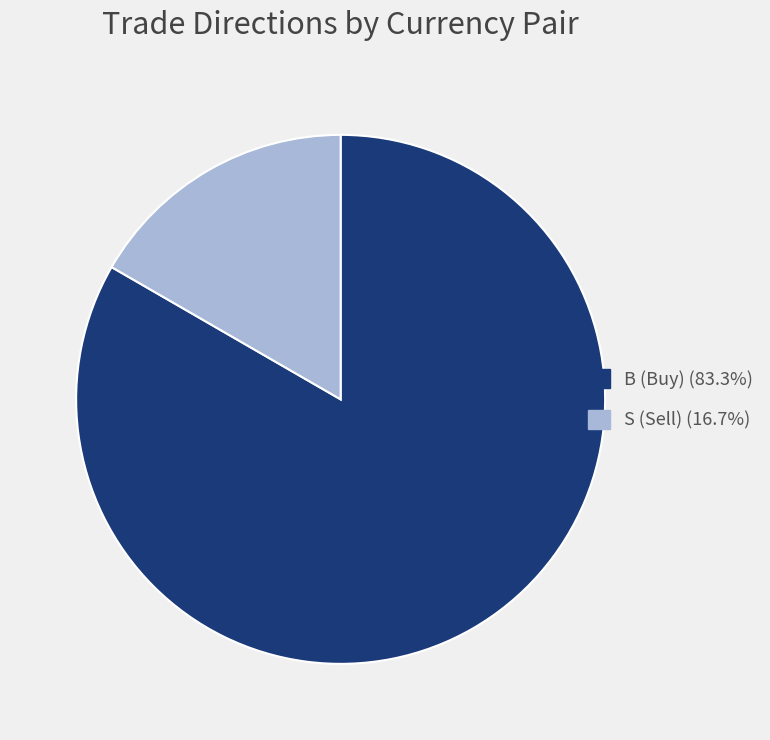

Is there a majority slice in this chart?

Yes